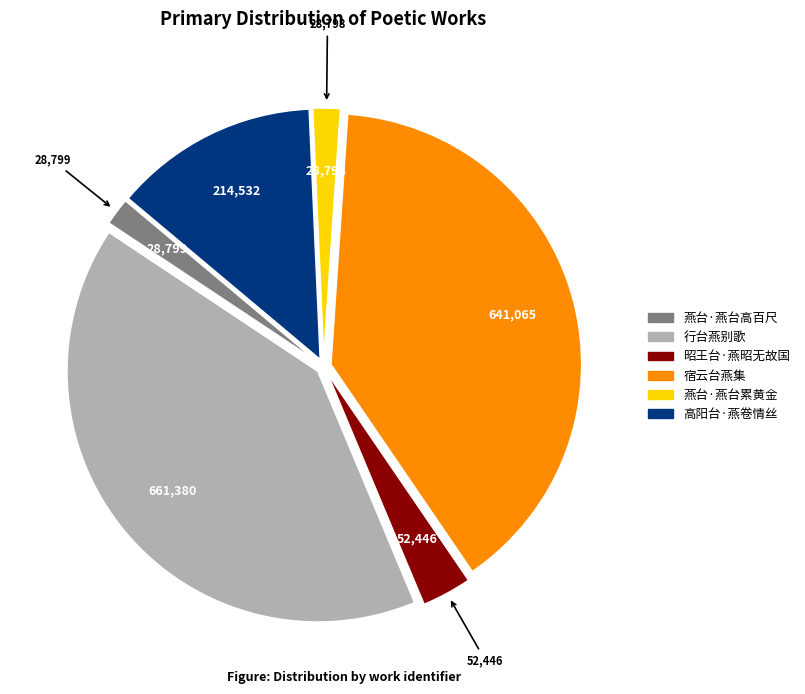

Which slice is the largest?

行台燕别歌